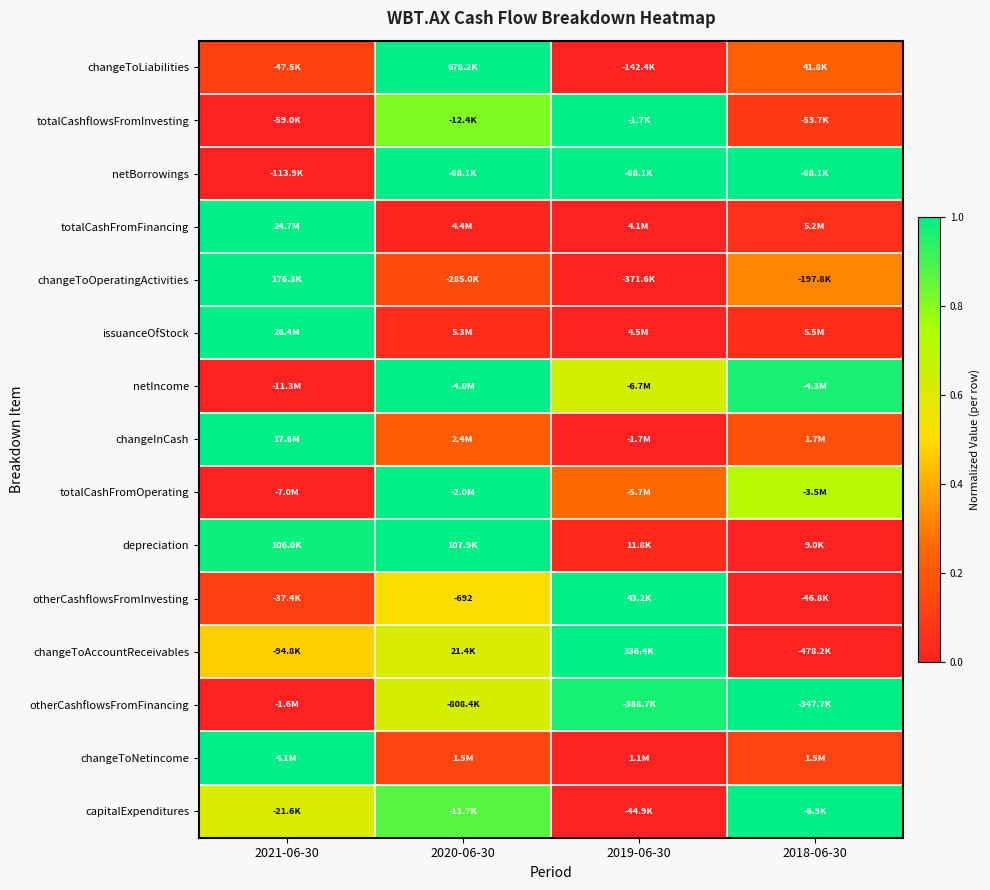

Between 2020-06-30 and 2019-06-30, which is larger?

2020-06-30